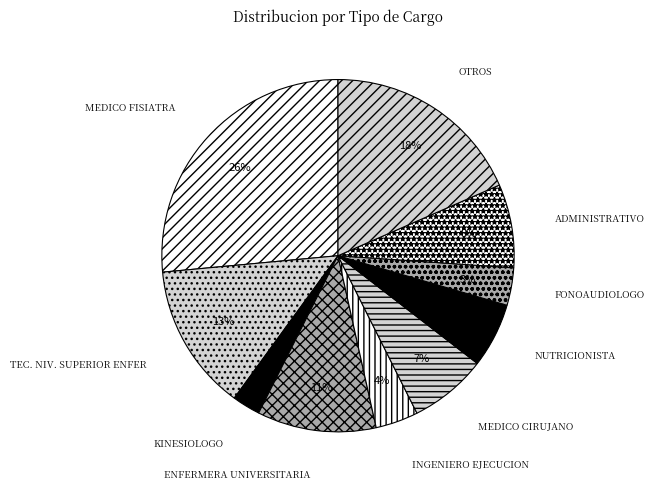

To the nearest percent, what percentage of the pie is INGENIERO EJECUCION?

4%